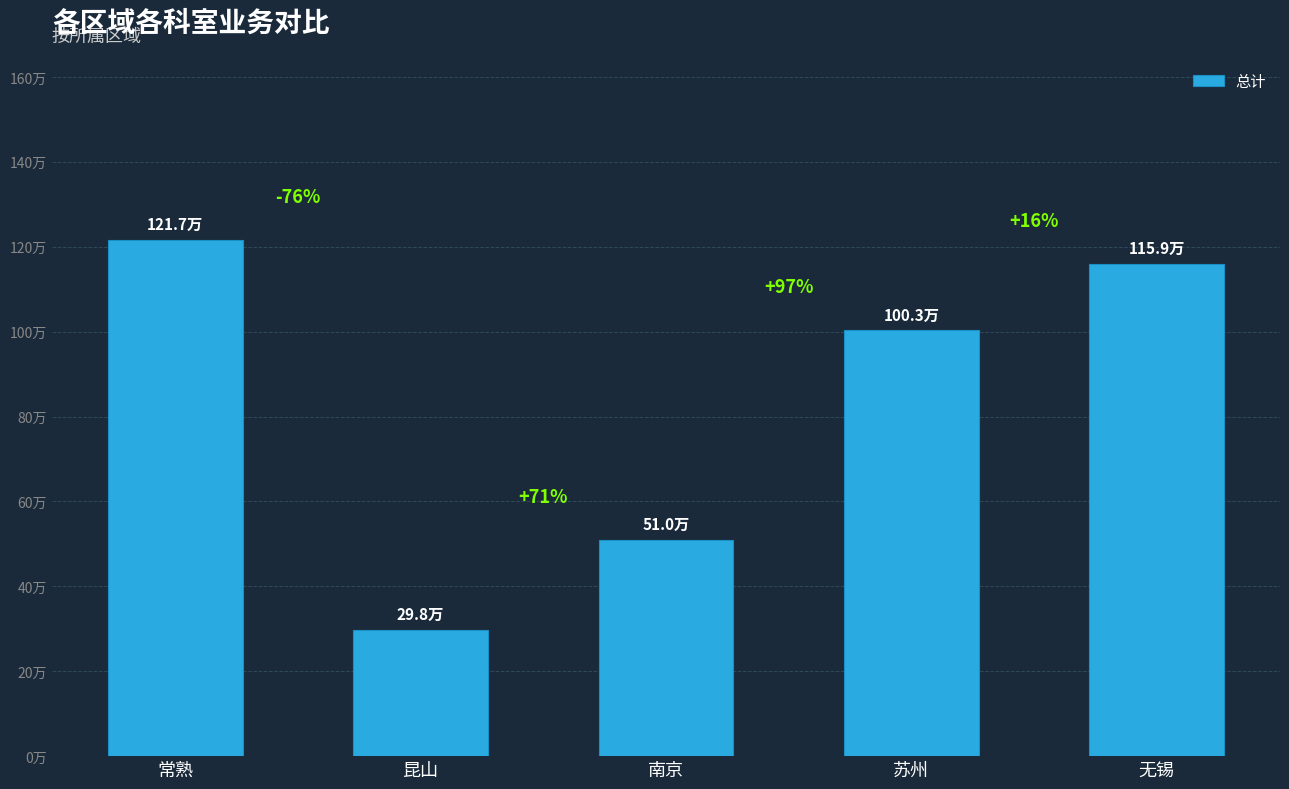

What is the label of the 2nd bar from the left?

昆山